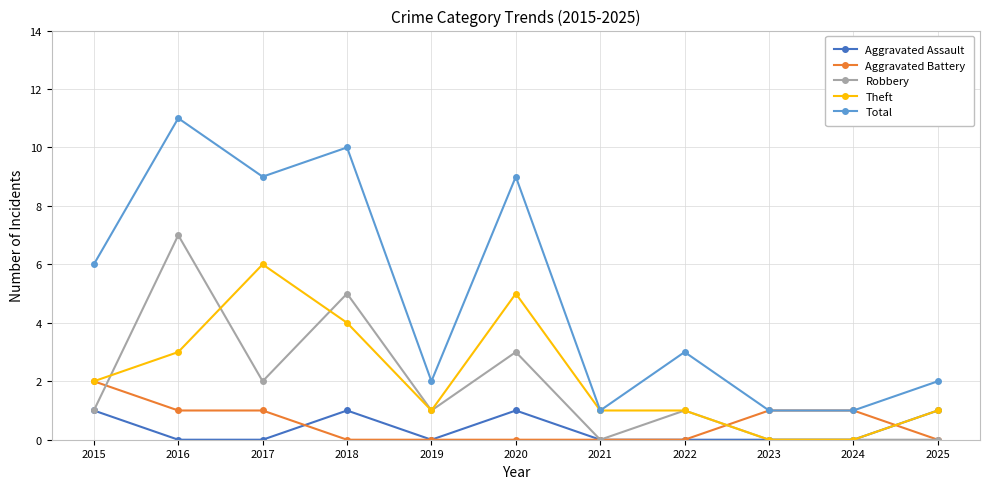

Reading left to right, transcribe all the data shown in this chart.

Aggravated Assault: 2015=1	2016=0	2017=0	2018=1	2019=0	2020=1	2021=0	2022=0	2023=0	2024=0	2025=1
Aggravated Battery: 2015=2	2016=1	2017=1	2018=0	2019=0	2020=0	2021=0	2022=0	2023=1	2024=1	2025=0
Robbery: 2015=1	2016=7	2017=2	2018=5	2019=1	2020=3	2021=0	2022=1	2023=0	2024=0	2025=0
Theft: 2015=2	2016=3	2017=6	2018=4	2019=1	2020=5	2021=1	2022=1	2023=0	2024=0	2025=1
Total: 2015=6	2016=11	2017=9	2018=10	2019=2	2020=9	2021=1	2022=3	2023=1	2024=1	2025=2